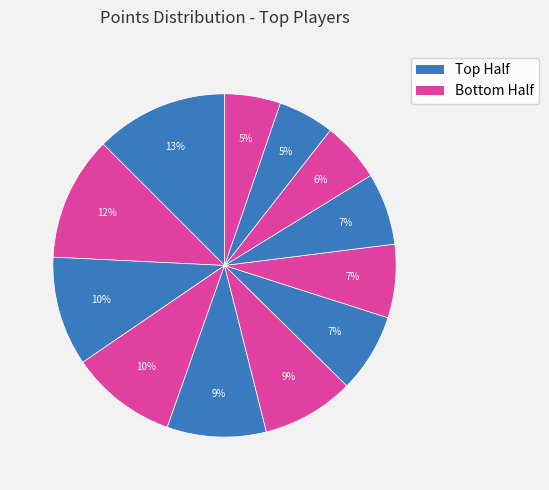

How many slices are in this pie chart?

12